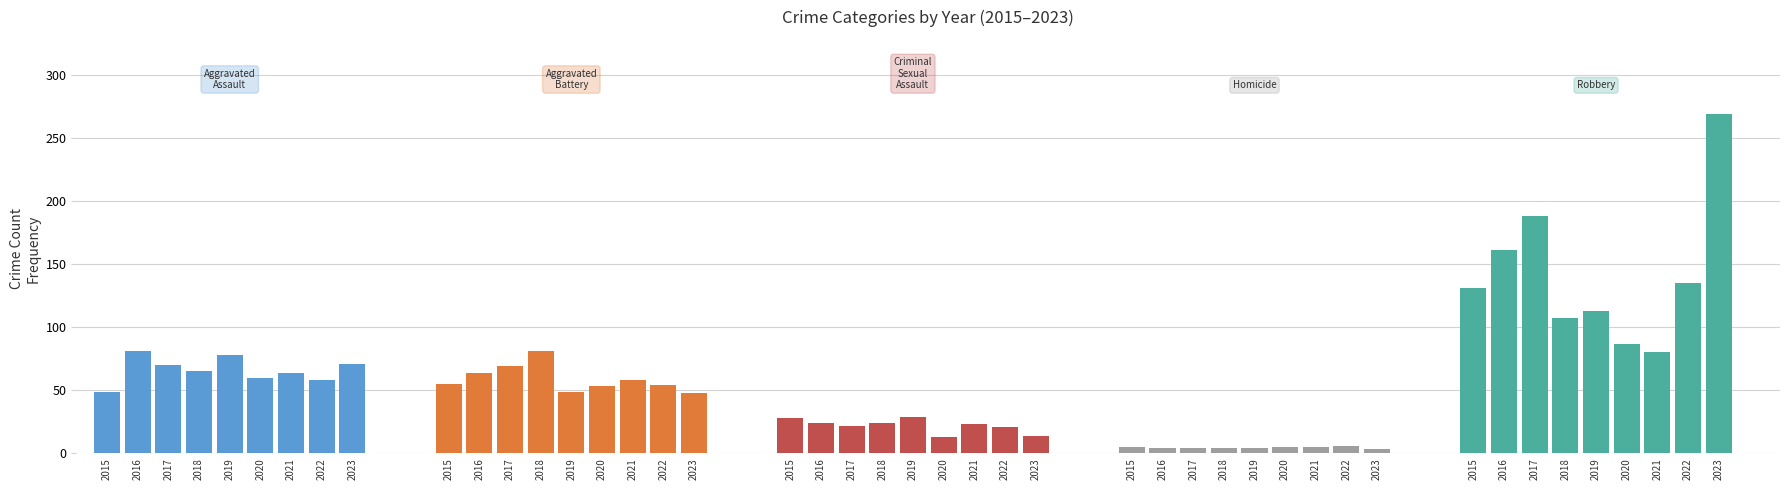

The Robbery series shows 188 at 2017. True or false?

True